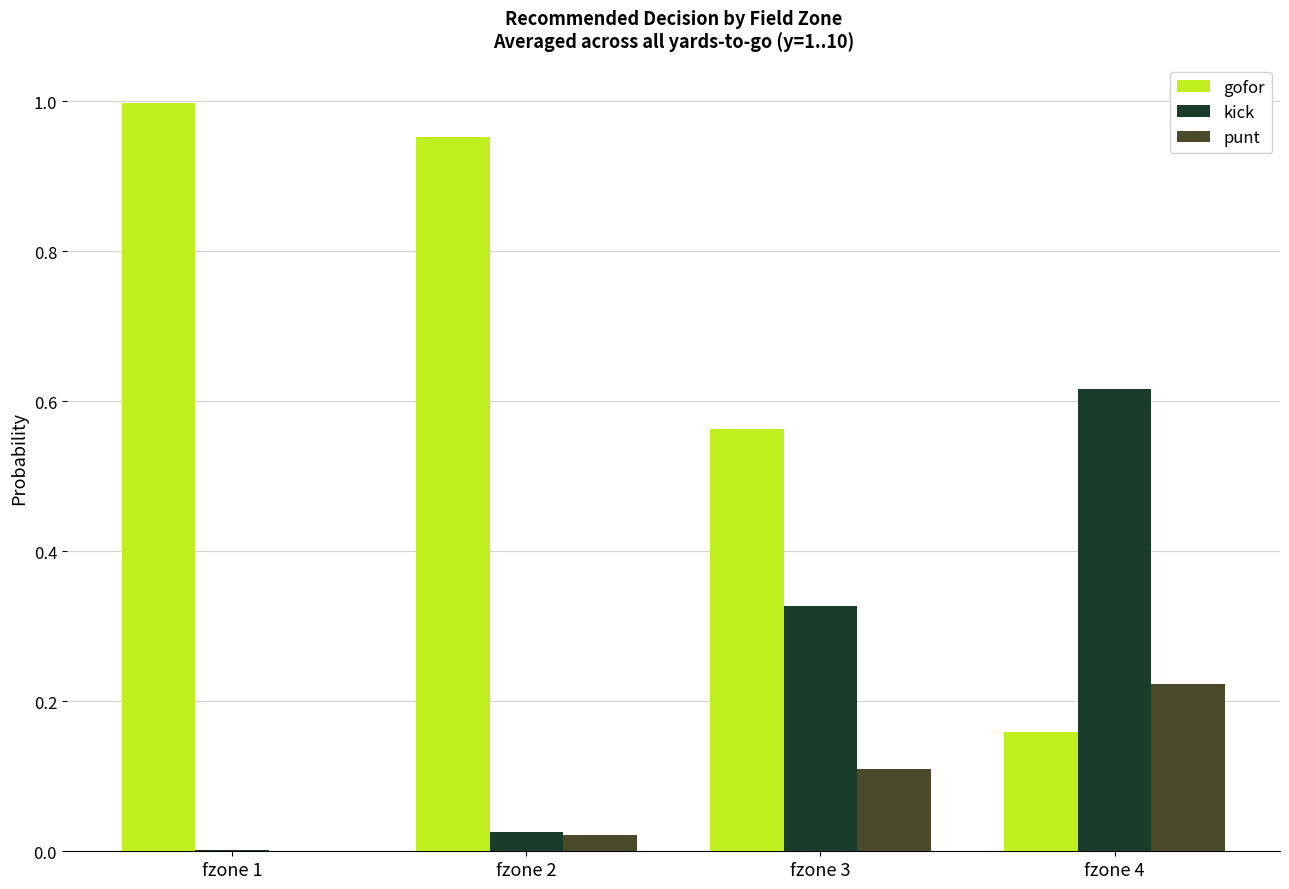

The value of punt at fzone 3 is 0.2. True or false?

False